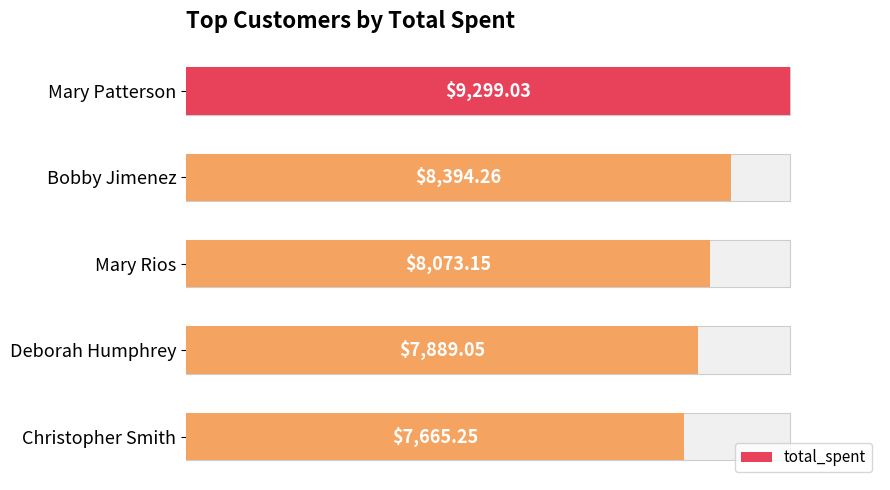

How many bars are there in total?

5